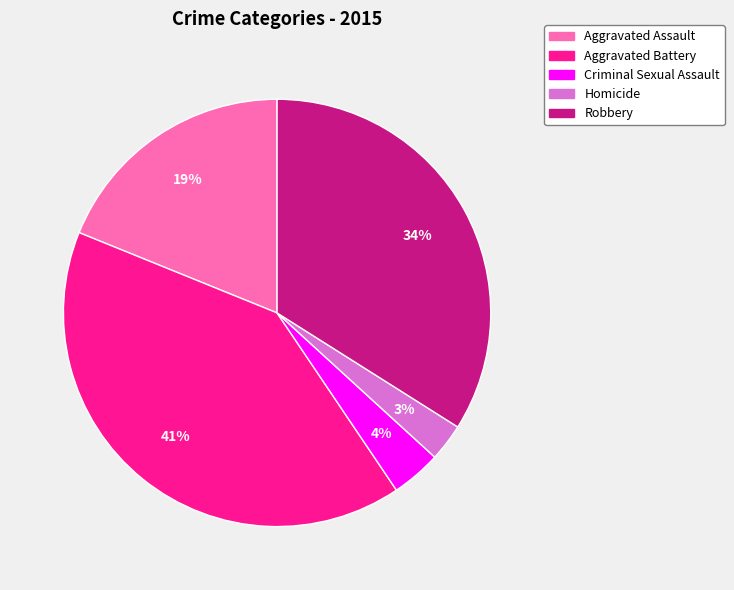

What percentage is the Homicide slice, to the nearest percent?

3%